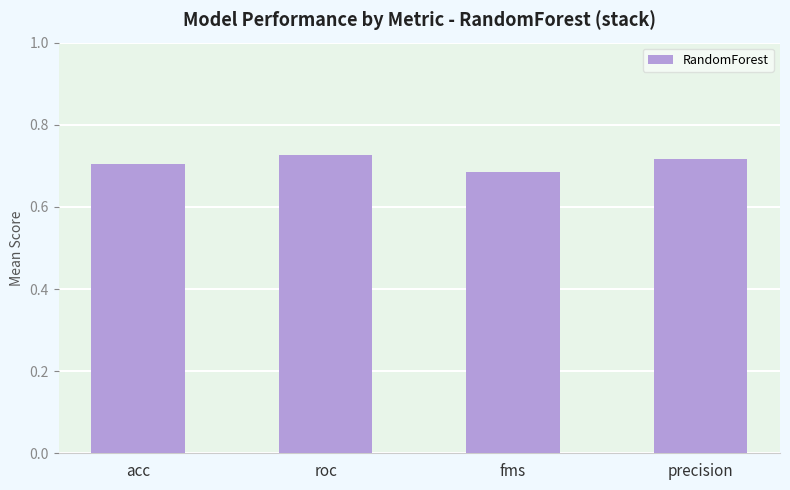

Does the chart contain any negative values?

No